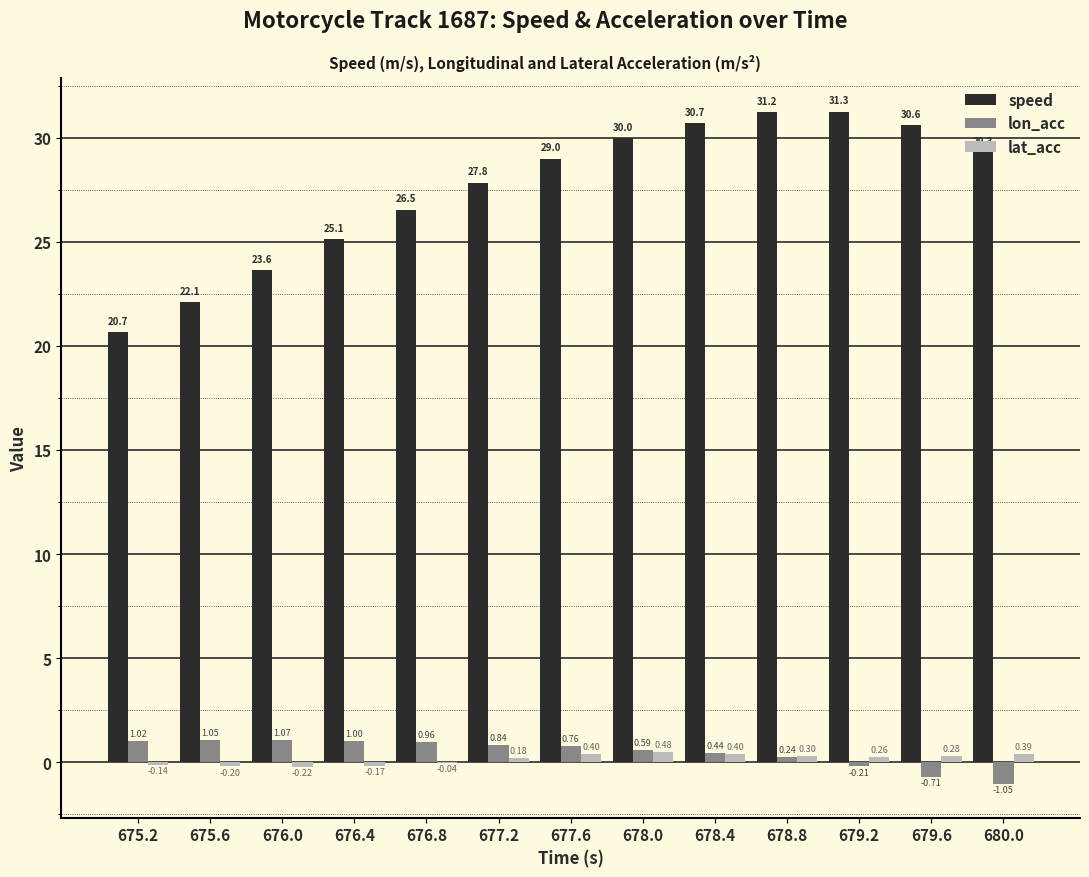

Is the value of speed at 676.0 greater than the value of lon_acc at 680.0?

Yes